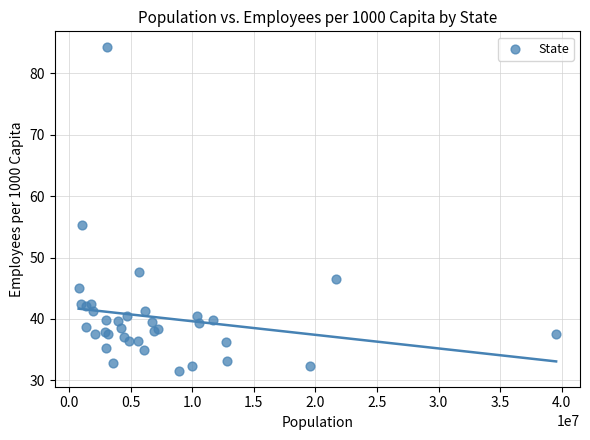

What Y value in the scatter plot is closest to 57?

55.4